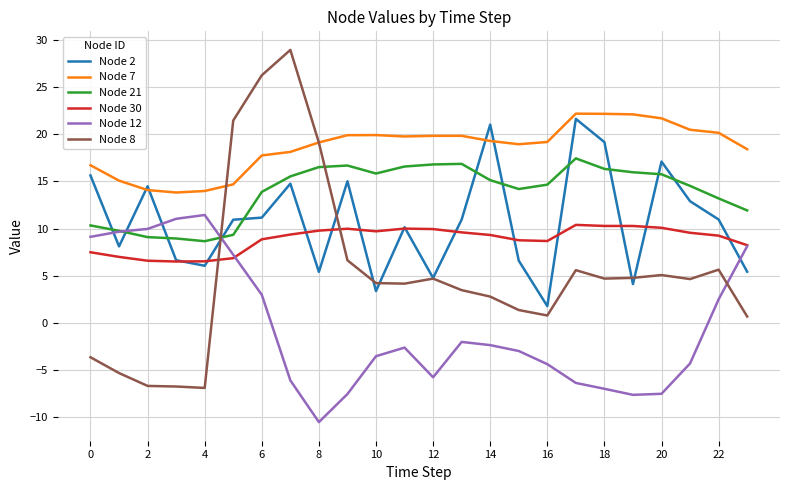

After their last crossing, which series has the higher values: Node 21 or Node 2?

Node 21